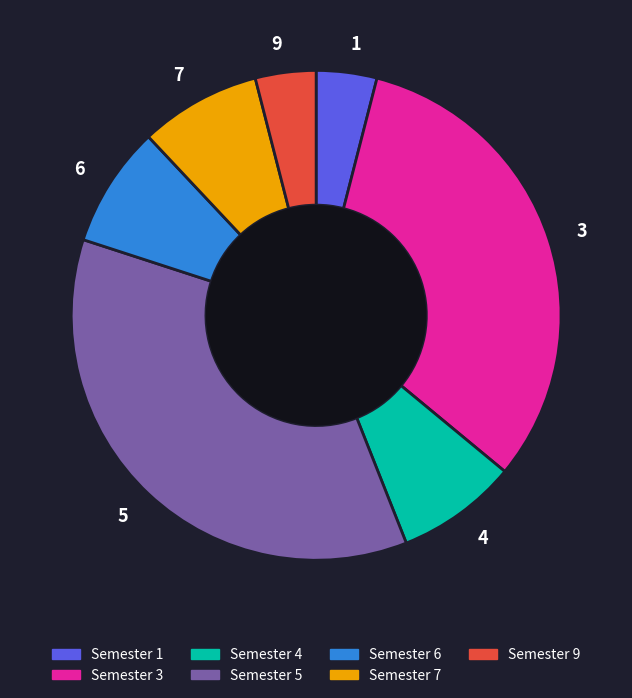

Between 4 and 1, which is larger?

4